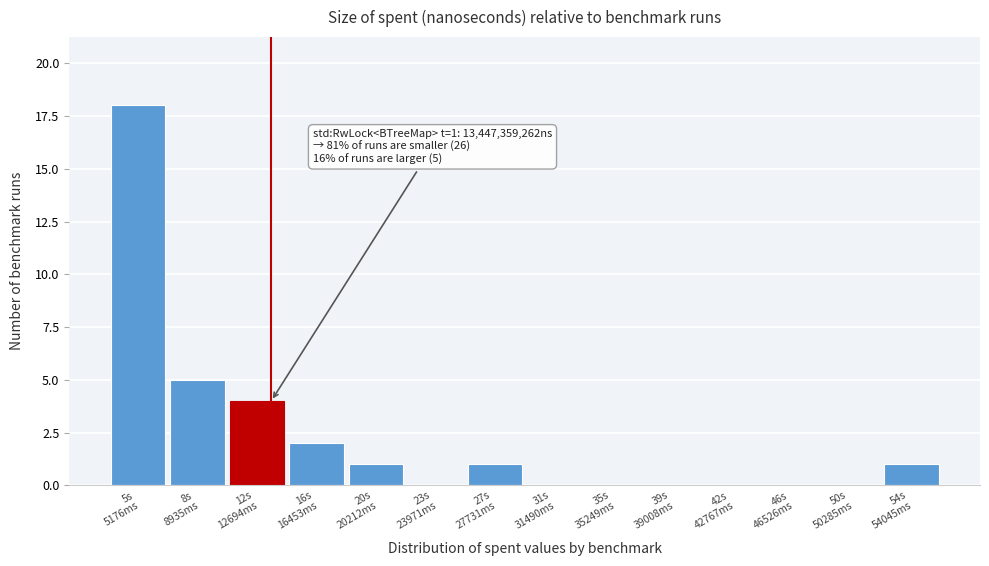

What is the greatest value displayed?

18